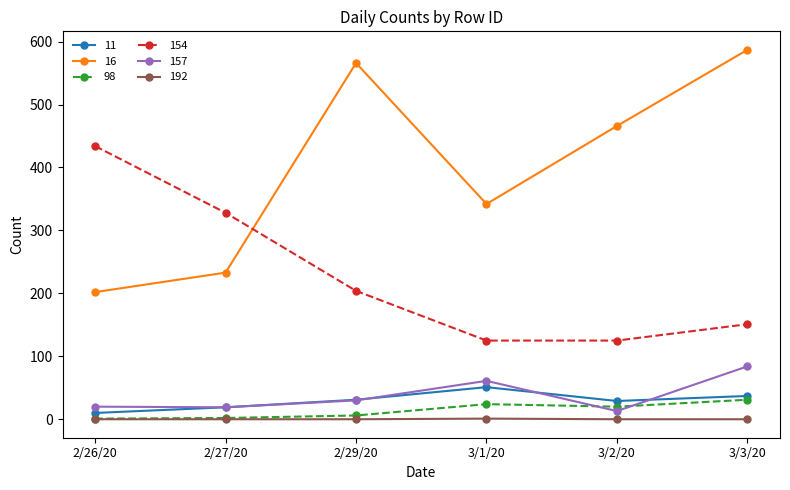

The 157 series shows 19 at 2/27/20. True or false?

True